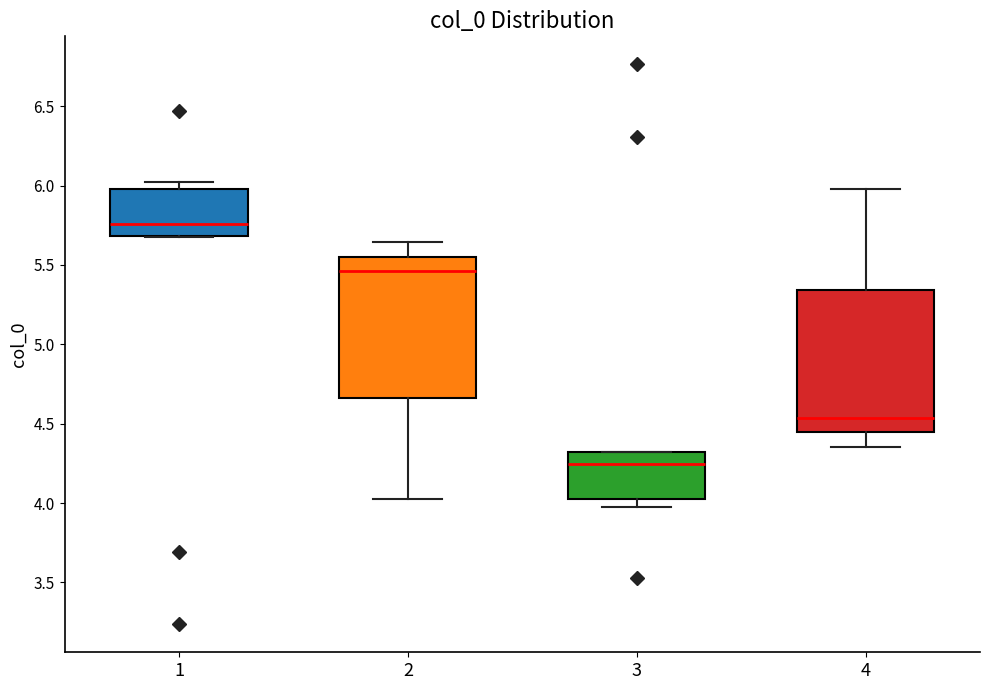

Which box has the highest median line?

1